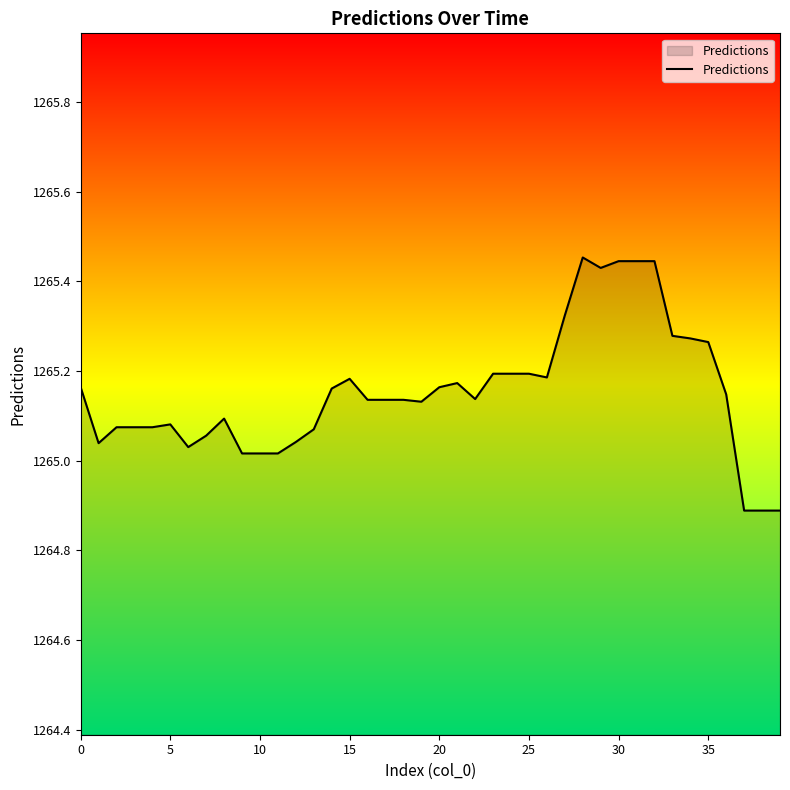

What is the difference between the maximum and minimum values?

0.6